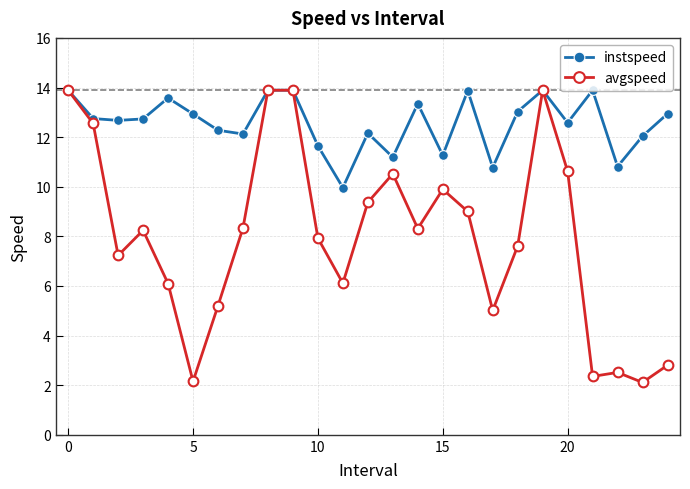

How many values in the avgspeed series exceed 8?

13